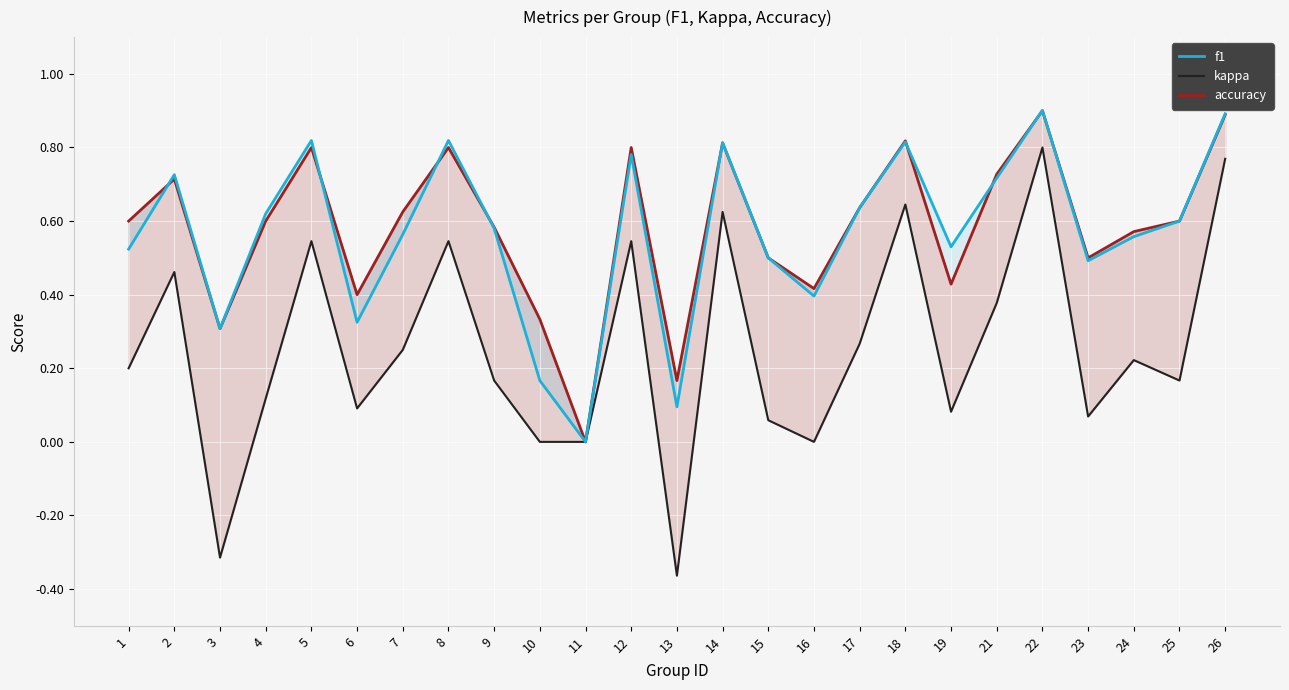

At how many categories does at least one series exceed 0?

24